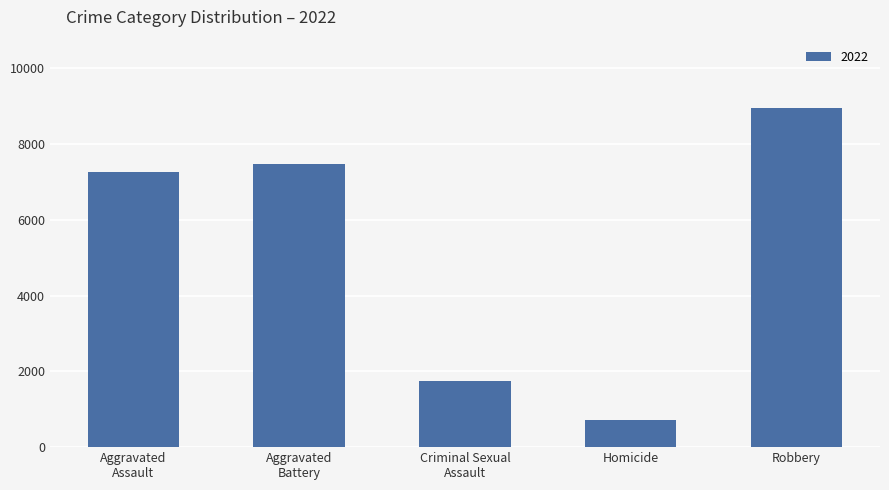

Read the value at Homicide, to the nearest 100.

700